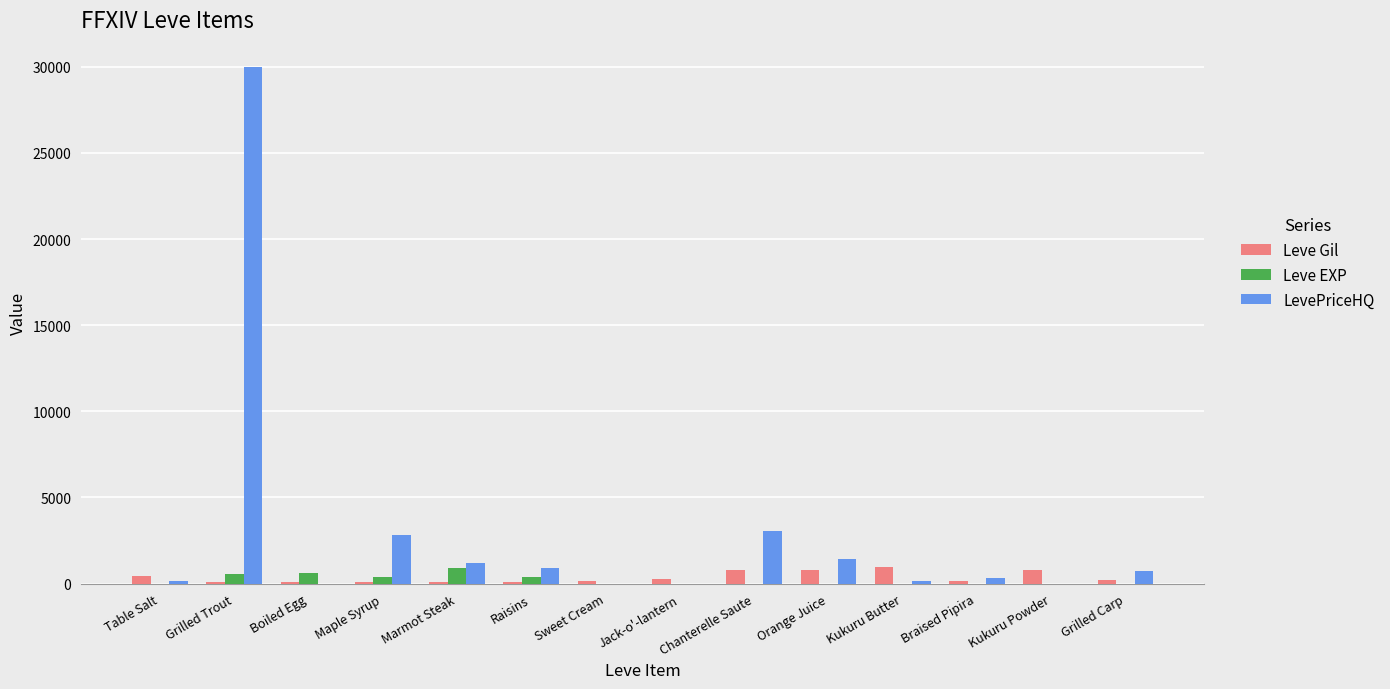

Which series has the largest total across all categories?

LevePriceHQ